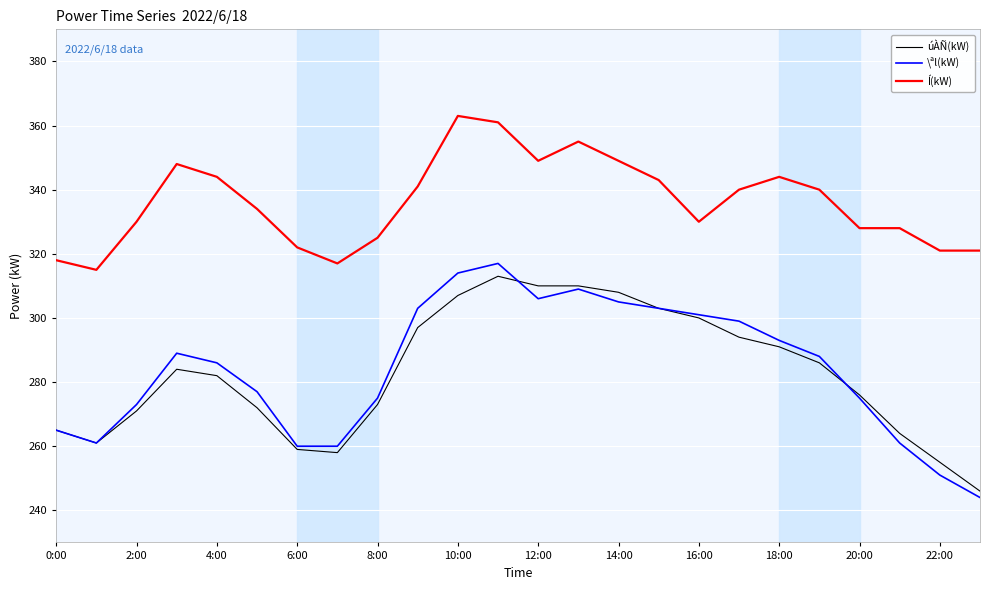

What is the difference between the maximum and second lowest values in the Í(kW) series?

46